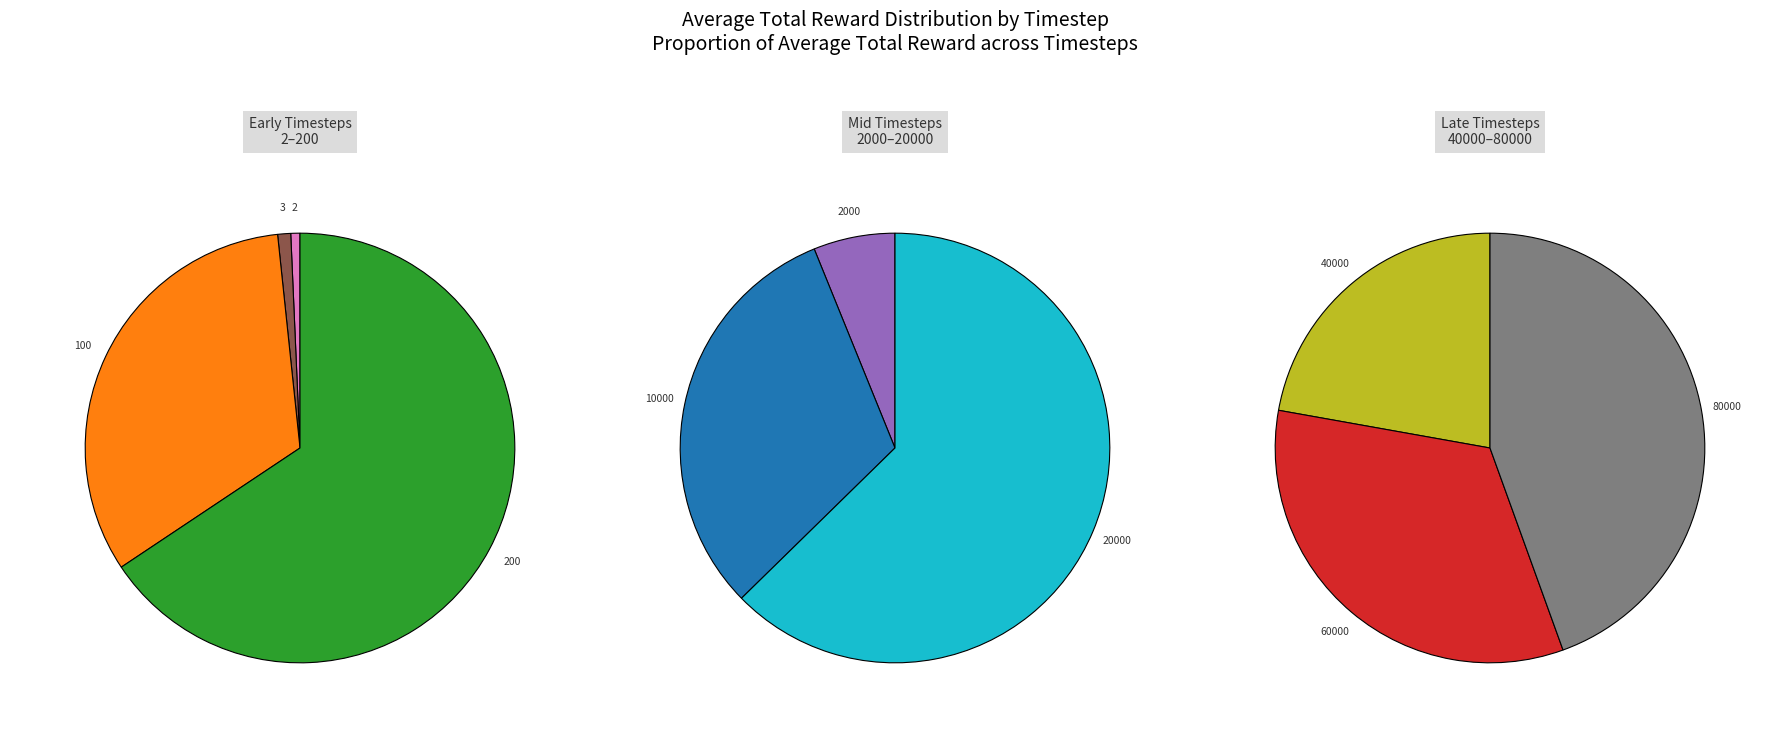

Which slice is the largest?

80000